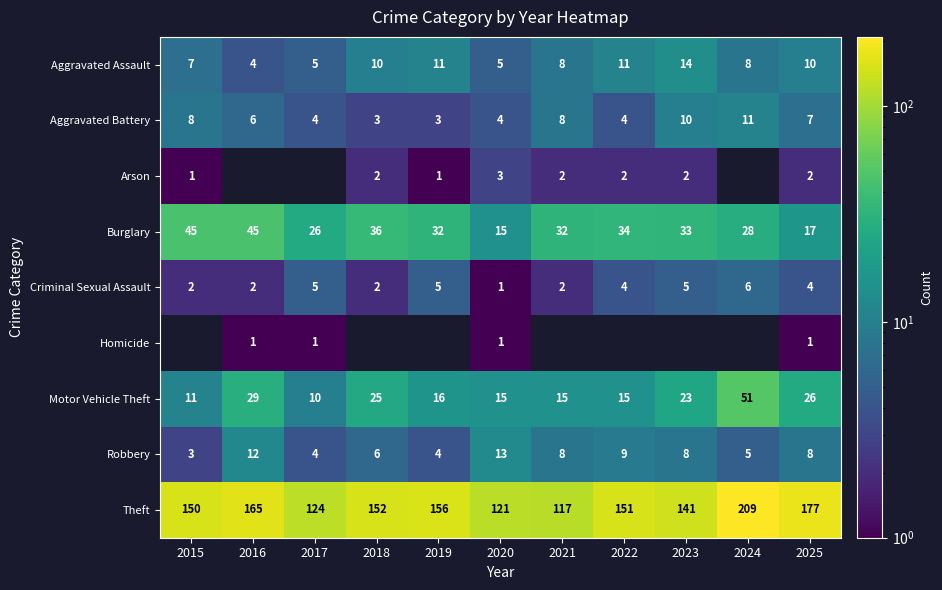

Which label corresponds to the largest value in the chart?

2024